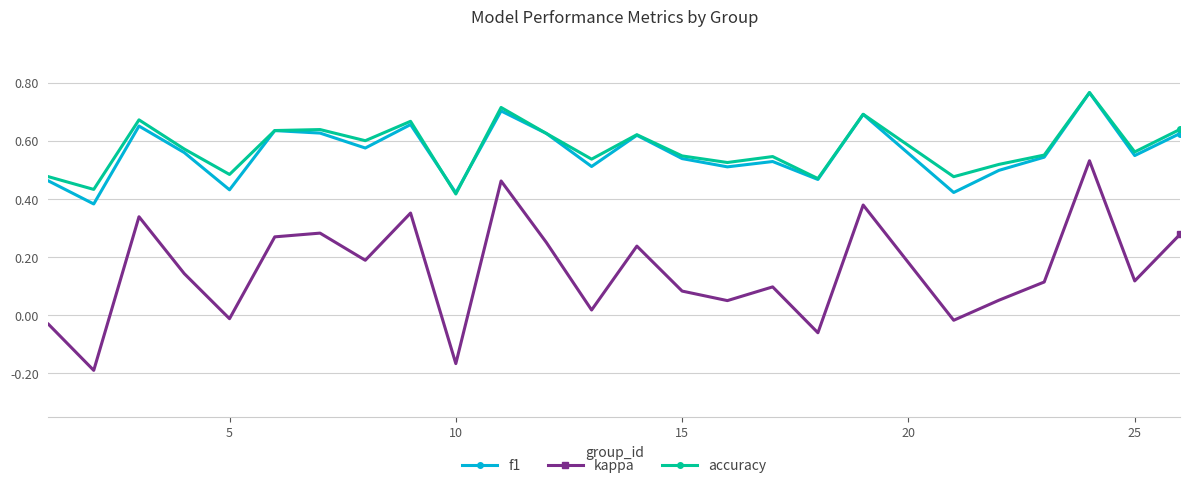

How many interior local peaks does the kappa series have?

8